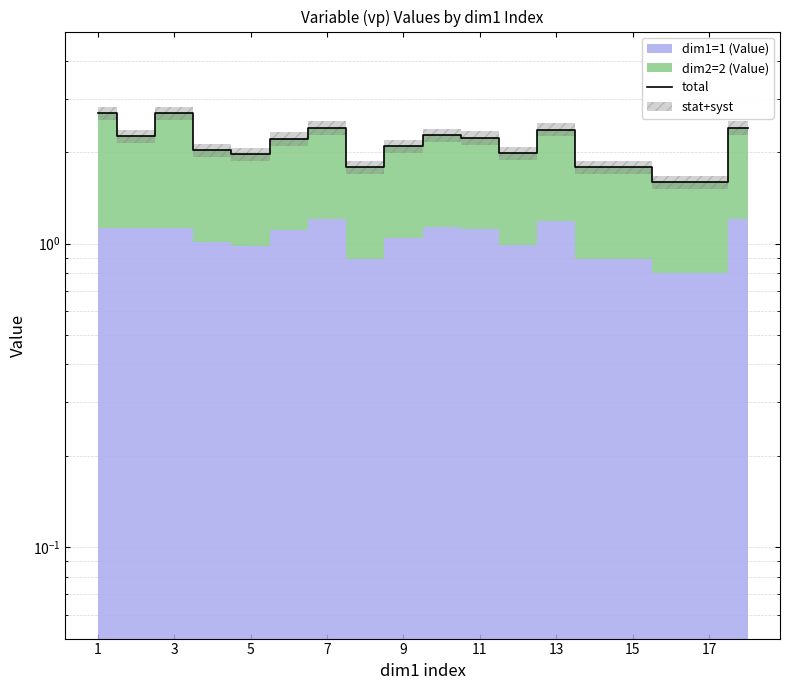

Does the chart have visible grid lines?

Yes